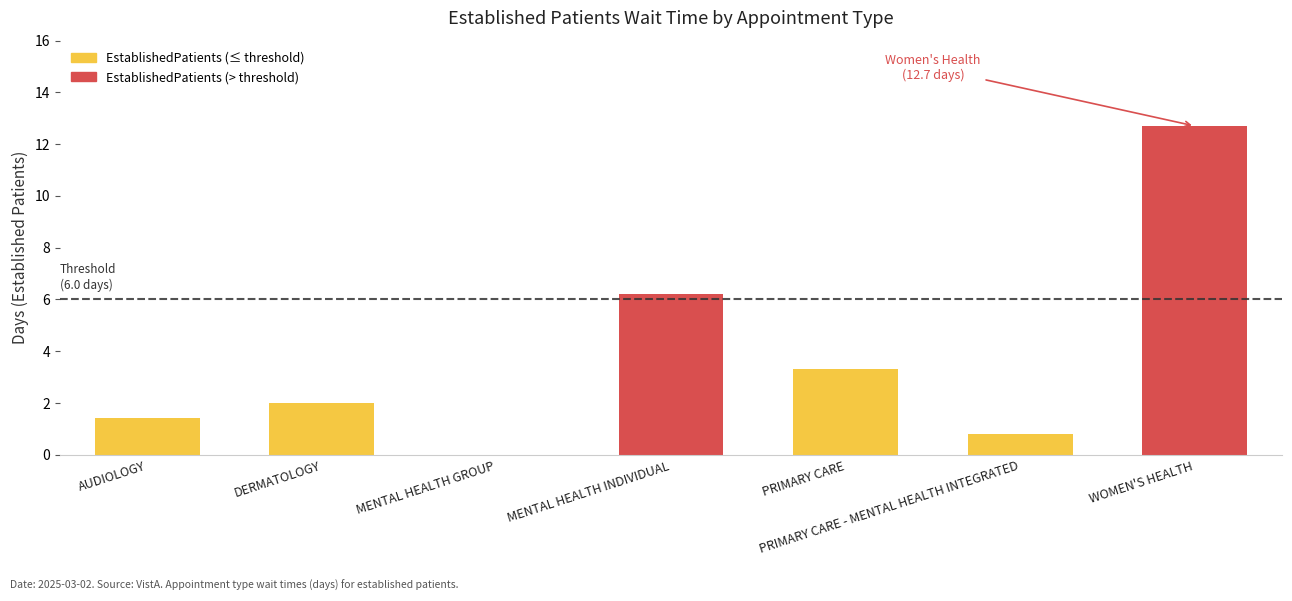

Rank the categories by EstablishedPatients (> threshold) value from lowest to highest.

AUDIOLOGY, DERMATOLOGY, MENTAL HEALTH GROUP, PRIMARY CARE, PRIMARY CARE - MENTAL HEALTH INTEGRATED, MENTAL HEALTH INDIVIDUAL, WOMEN'S HEALTH